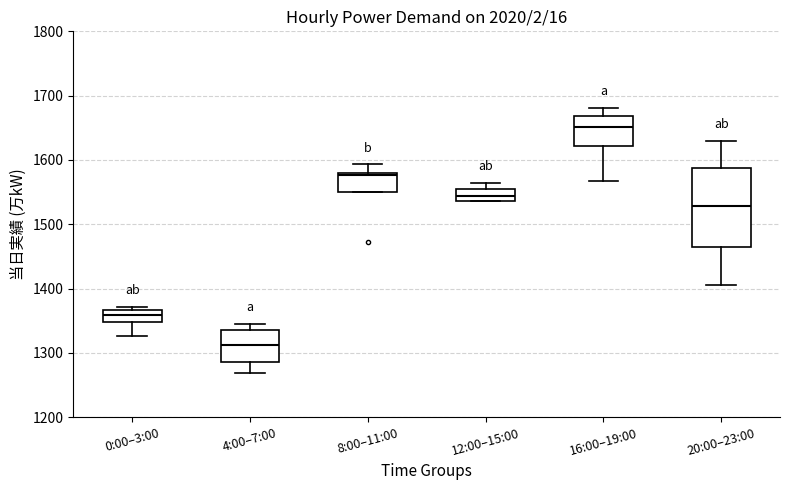

Which box has the highest median line?

16:00–19:00